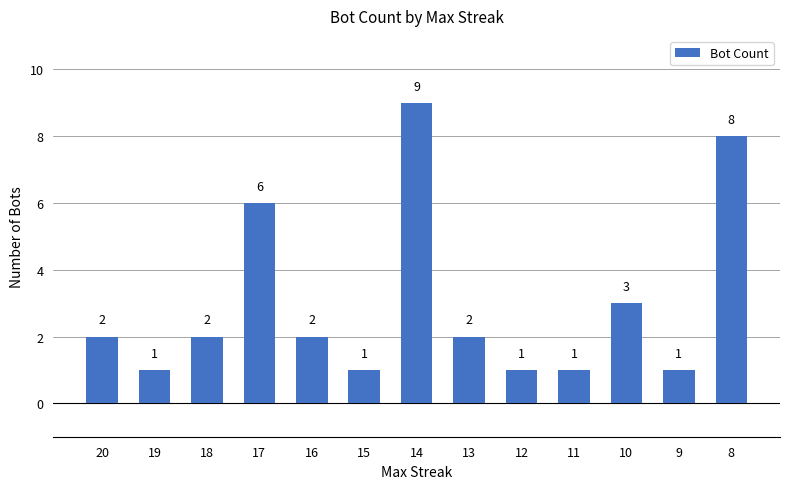

What is the ratio of the value at 8 to the value at 13?

4.0